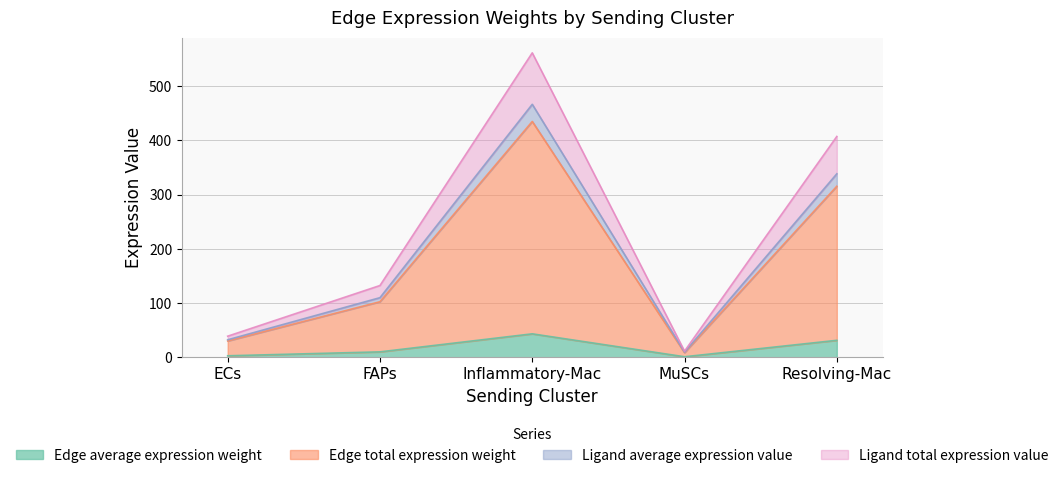

True or false: Ligand average expression value and Edge average expression weight cross at least once.

False